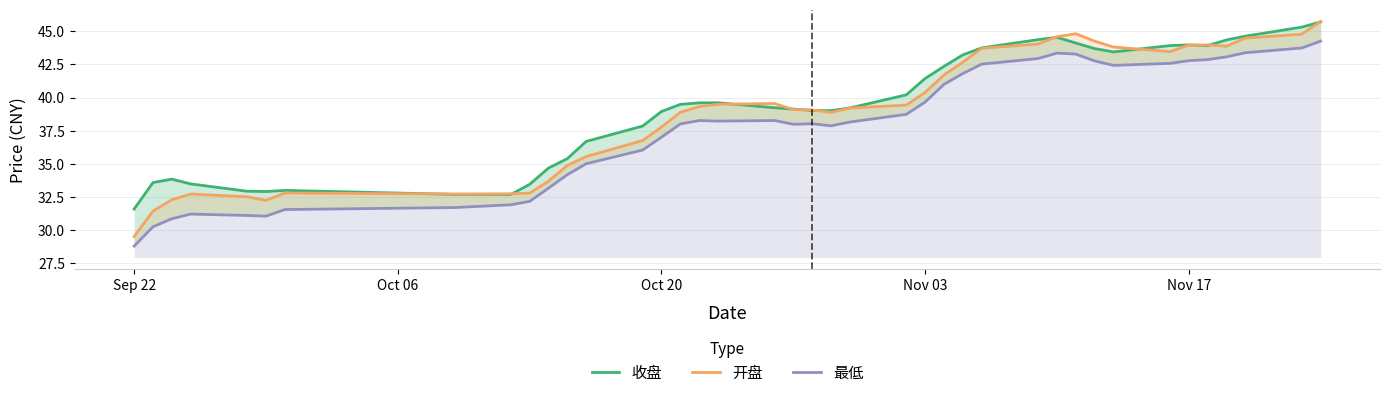

The value of 开盘 at Oct 20 is 46.2. True or false?

False